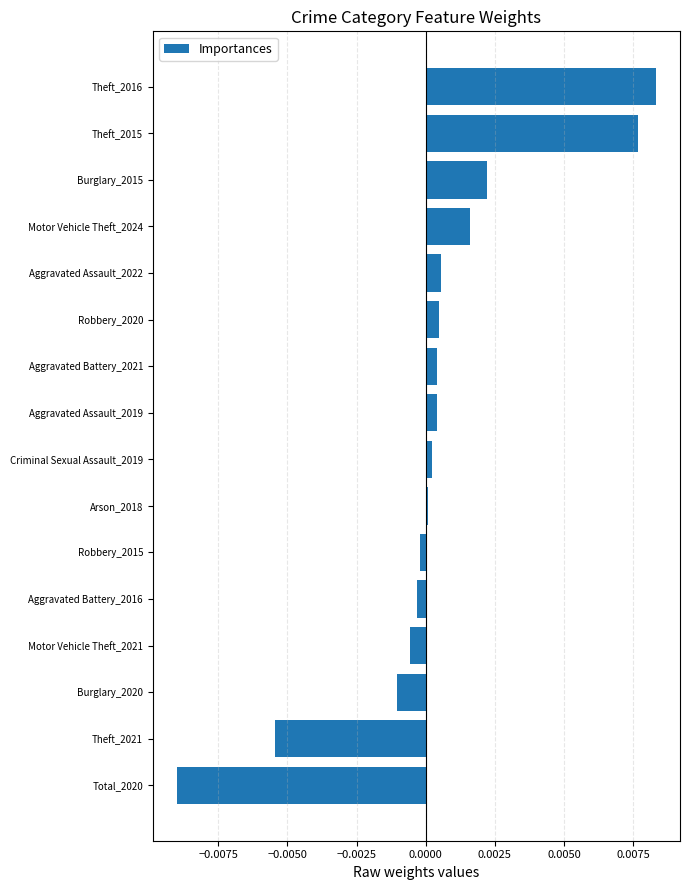

The value at Motor Vehicle Theft_2024 is 0.0. True or false?

True